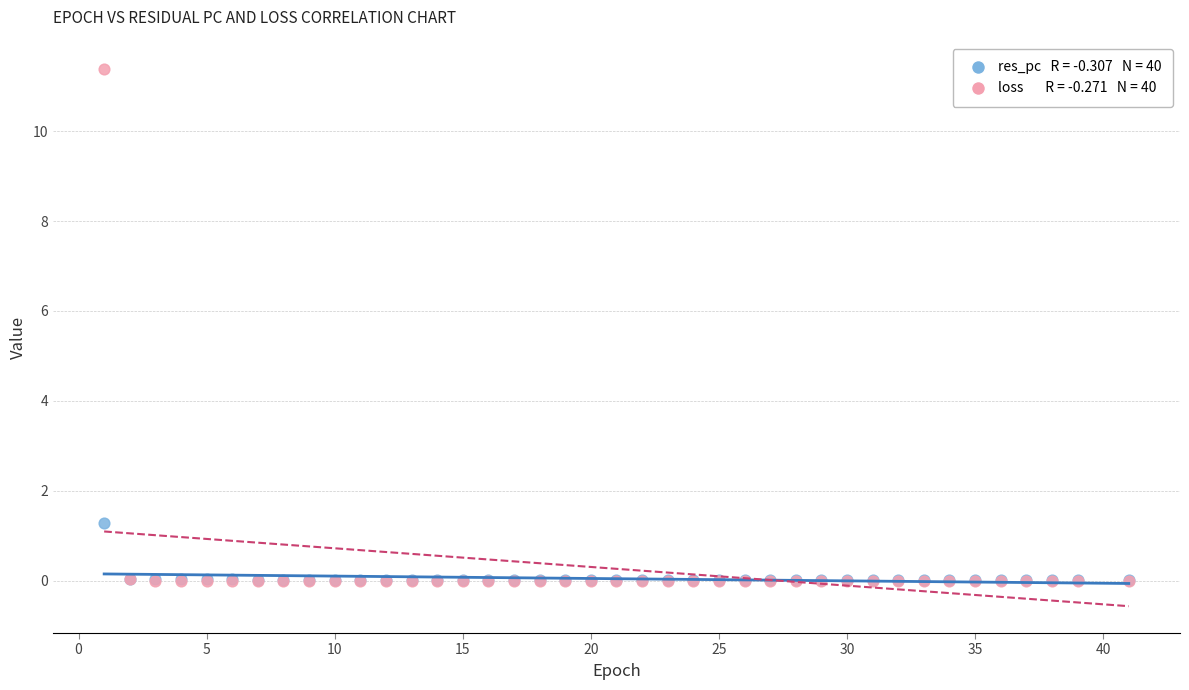

Across all series, what Y value is closest to 5?

1.3